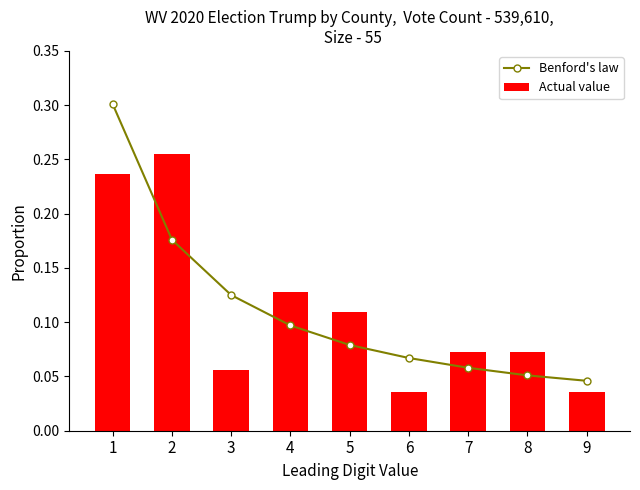

What is the total value across all series at 6?

0.1